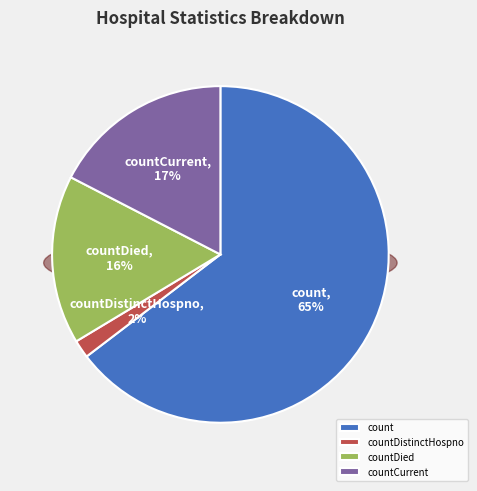

Combined, do countCurrent and countDied account for over 50%?

No